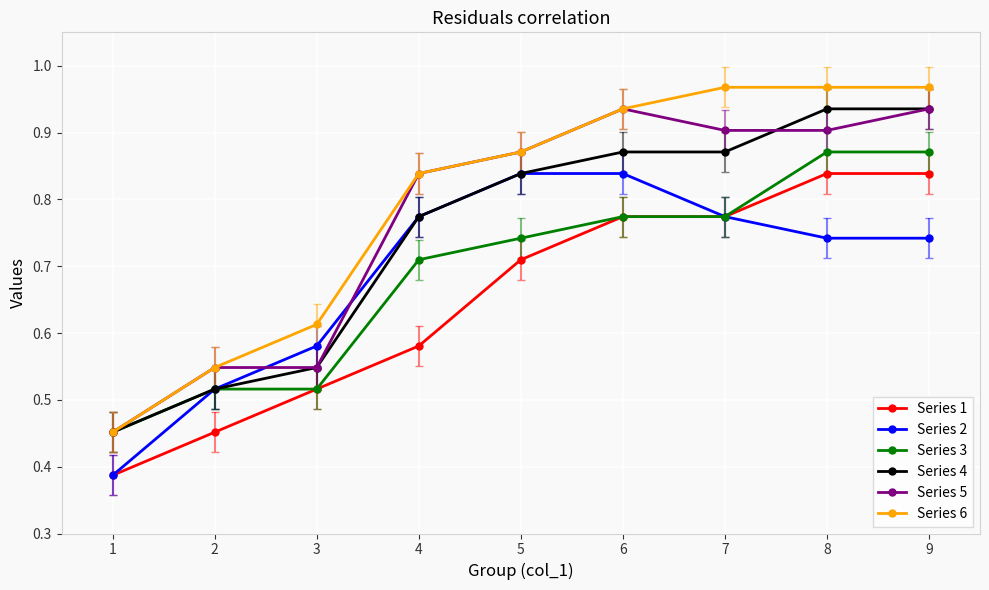

The value of Series 2 at 1 is 0.6. True or false?

False